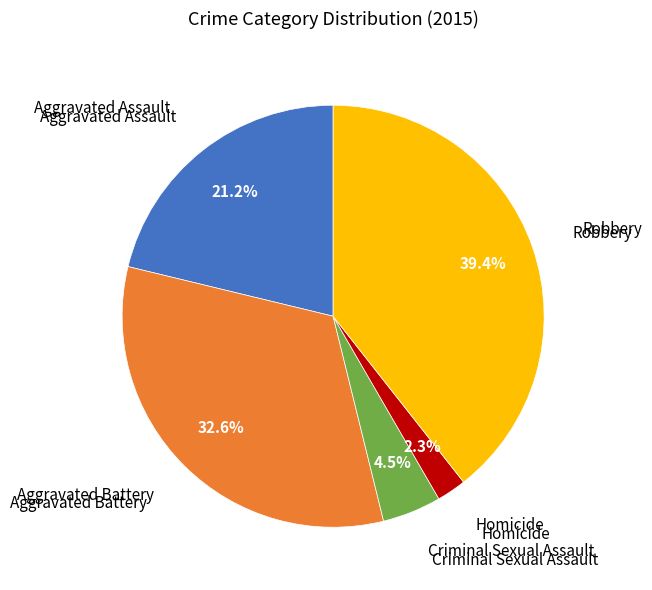

Is there any slice that represents more than half of the pie?

No